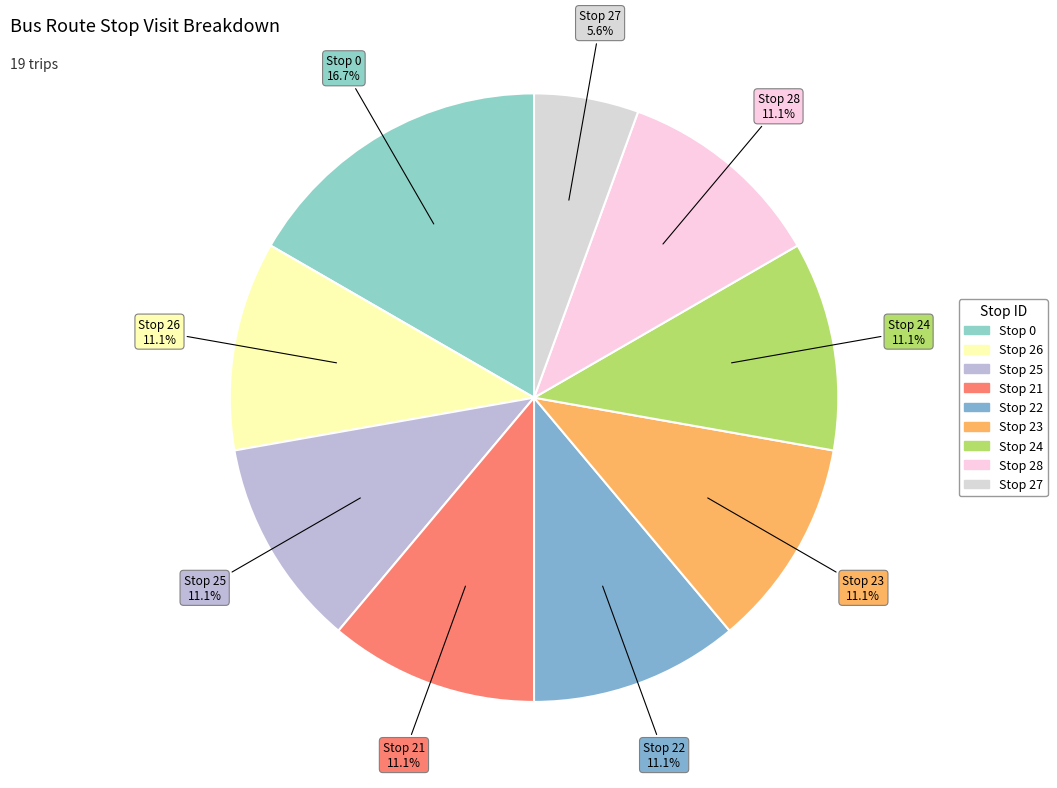

To the nearest percent, what portion does Stop 26 represent?

11%